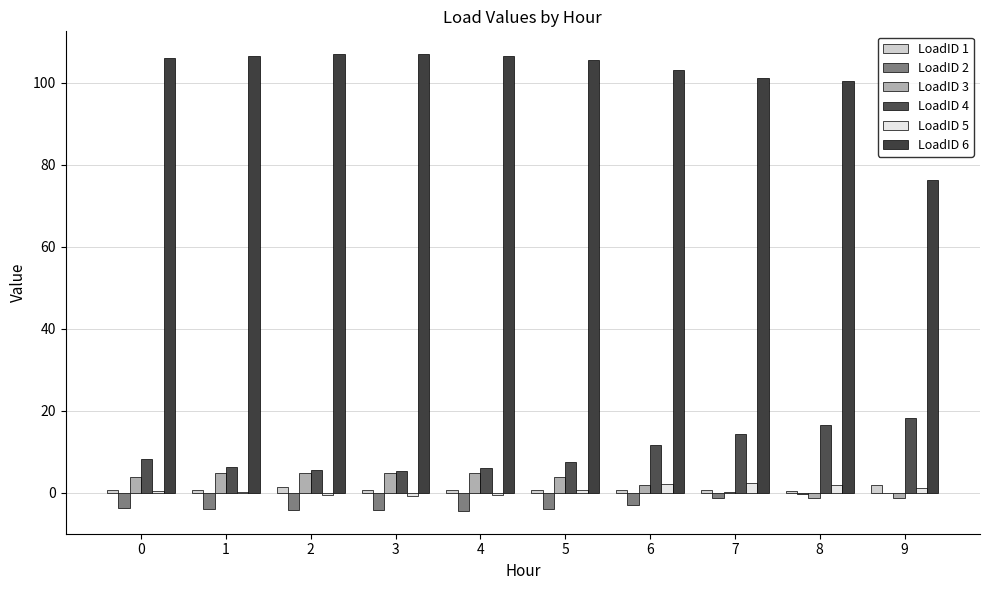

What is the maximum value for LoadID 1?

1.9